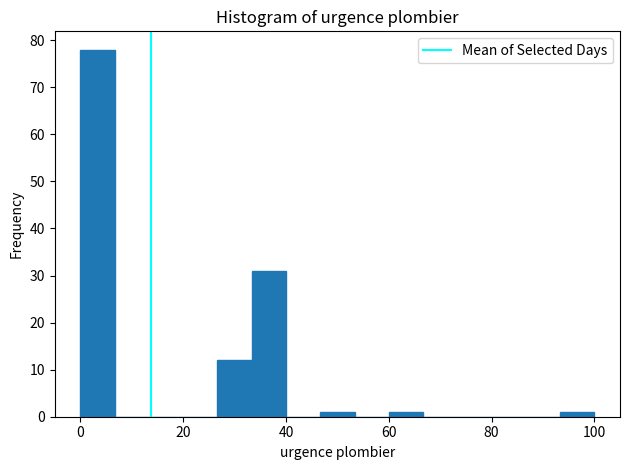

Around what value on the x-axis is the tallest bar? Give the approximate position of its centre, as read against the axis.

4